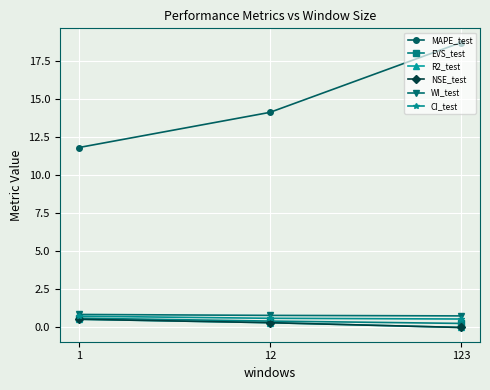

The value of WI_test at 1 is 0.8. True or false?

True